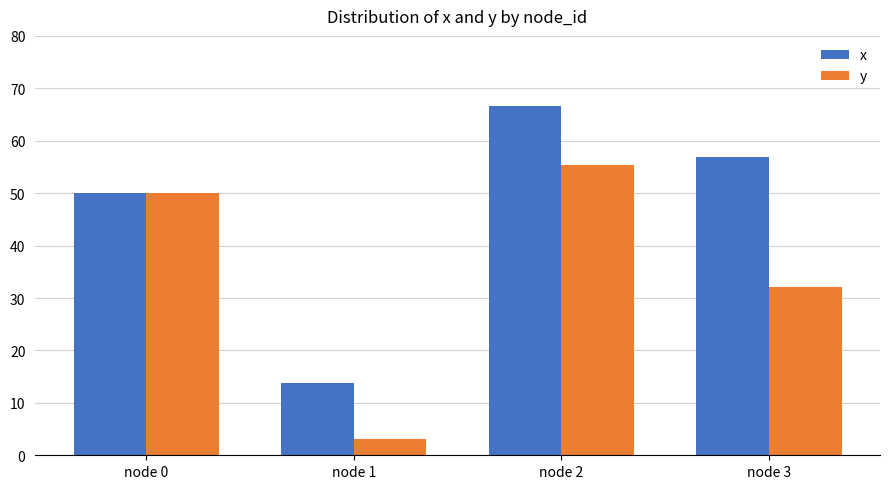

At which label is y closest to 29?

node 3